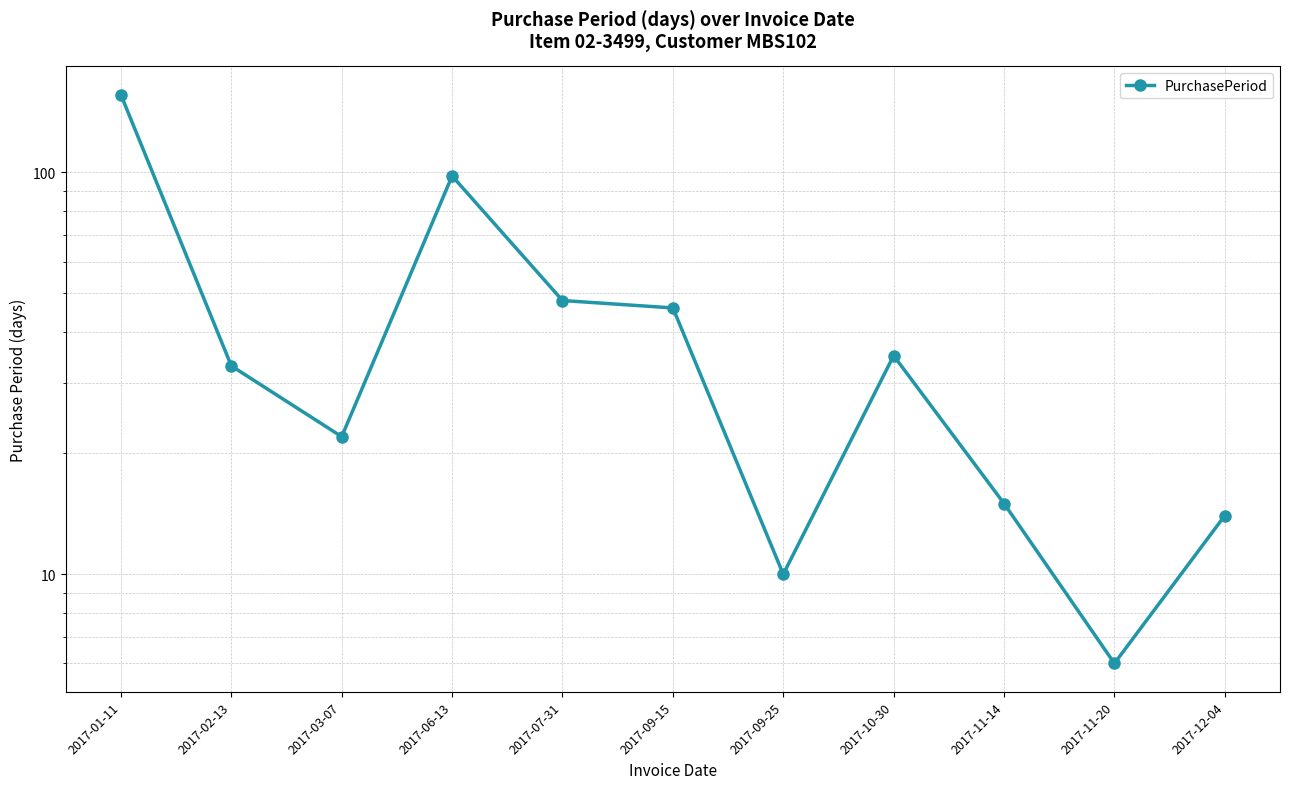

What is the label of the 10th point from the left?

2017-11-20